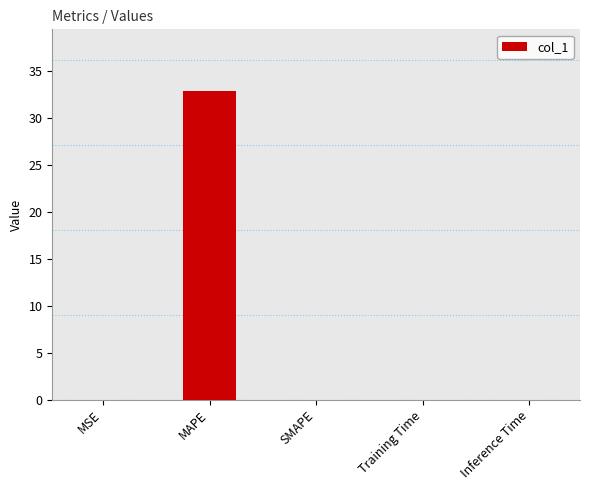

What is the change in value from MSE to MAPE?

+32.8